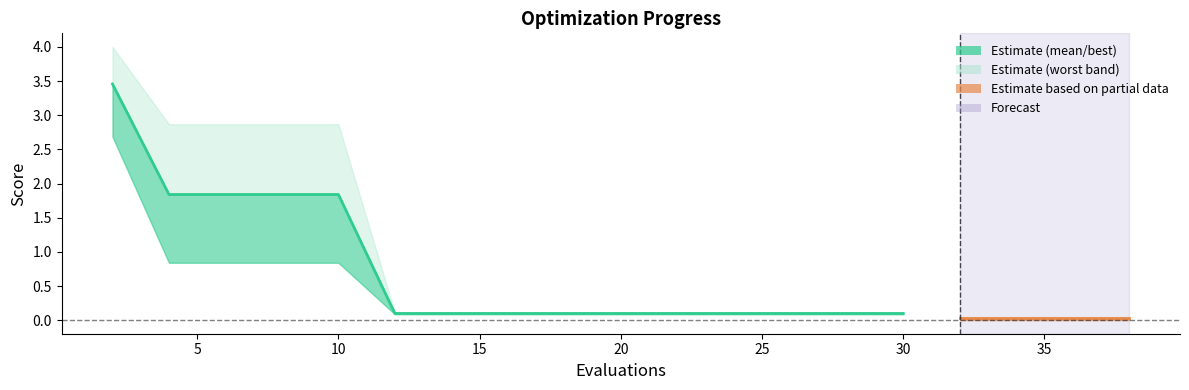

Which series changed the most between 15 and 26?

mean